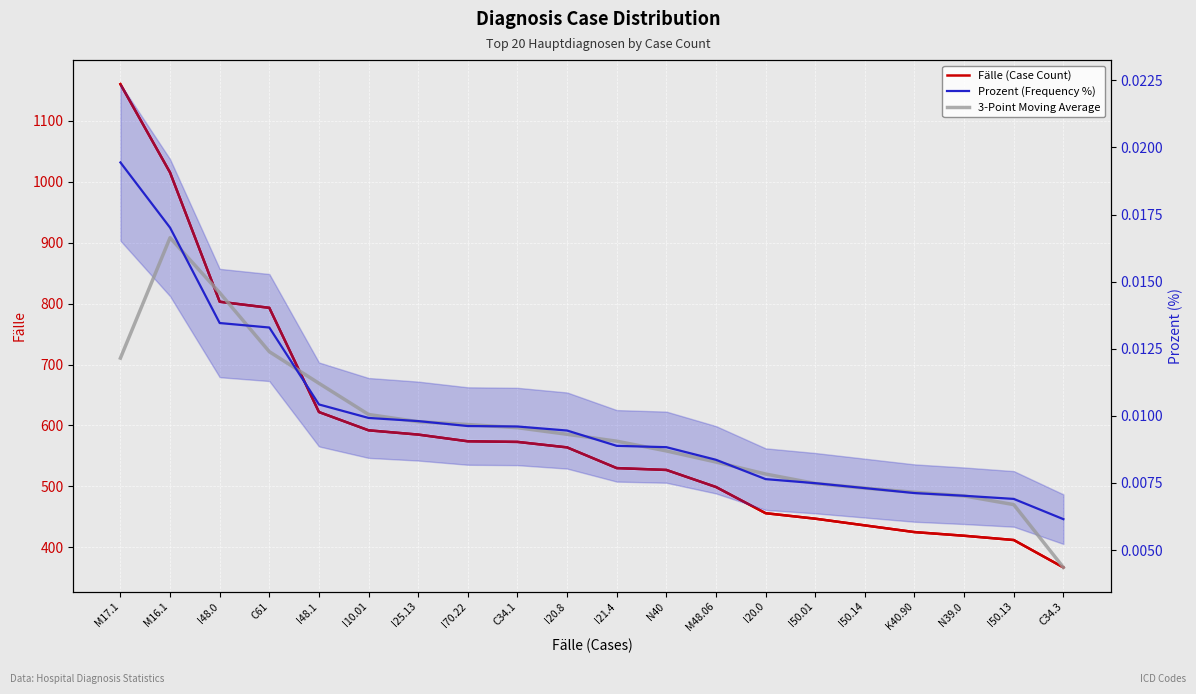

Rank the categories by 3-Point Moving Average value from lowest to highest.

C34.3, I50.13, N39.0, K40.90, I50.14, I50.01, I20.0, M48.06, N40, I21.4, I20.8, C34.1, I70.22, I25.13, I10.01, I48.1, M17.1, C61, I48.0, M16.1